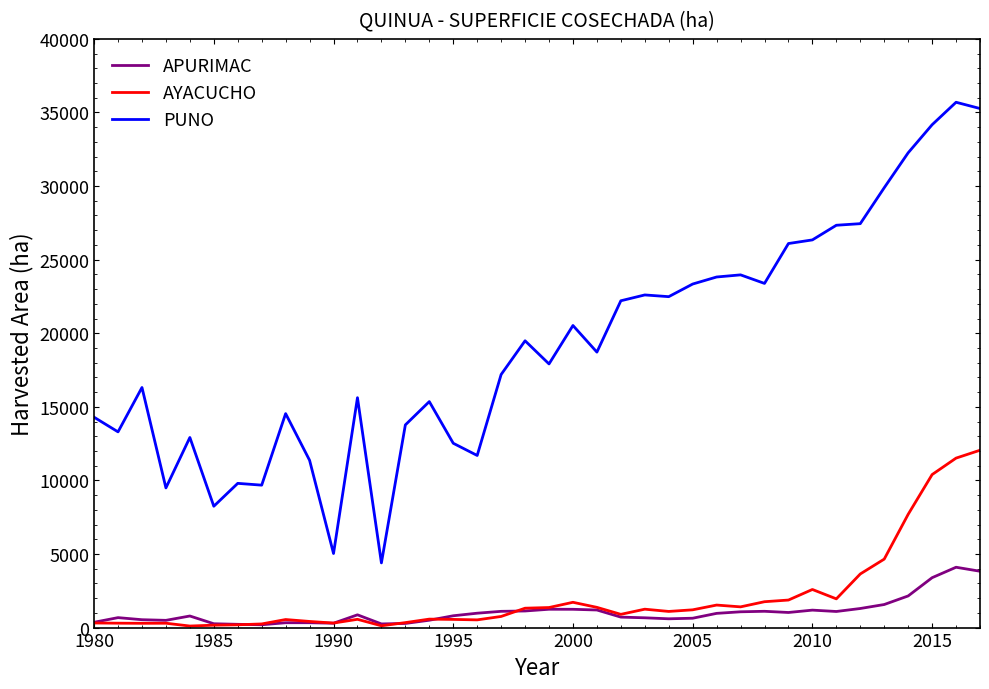

What is the maximum value for APURIMAC?

4100